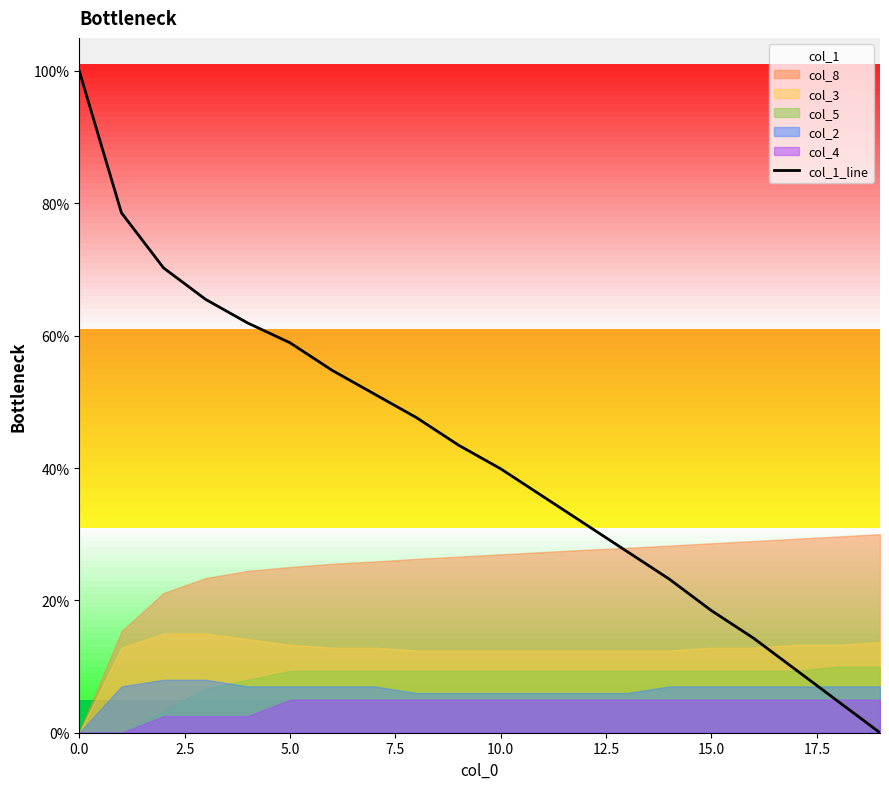

The col_1_line series shows 92.6 at 5.0. True or false?

False